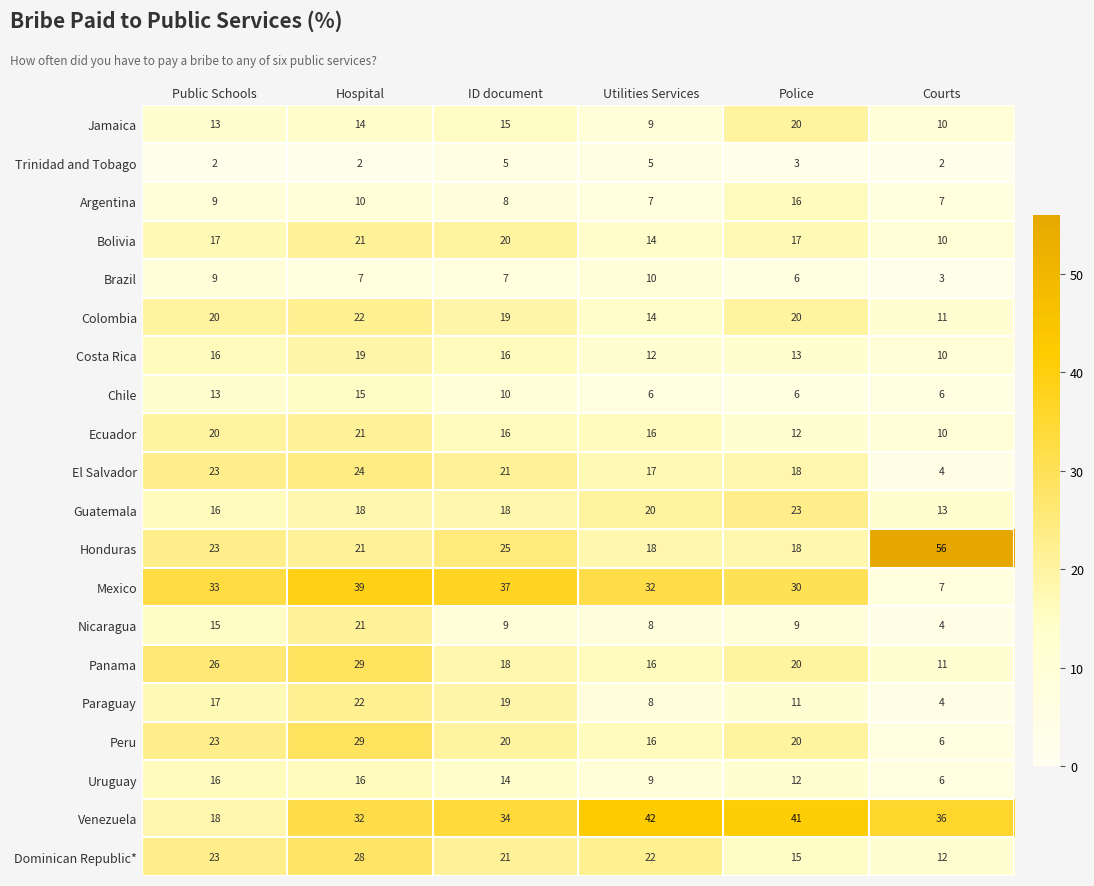

The Nicaragua series shows 2 at ID document. True or false?

False